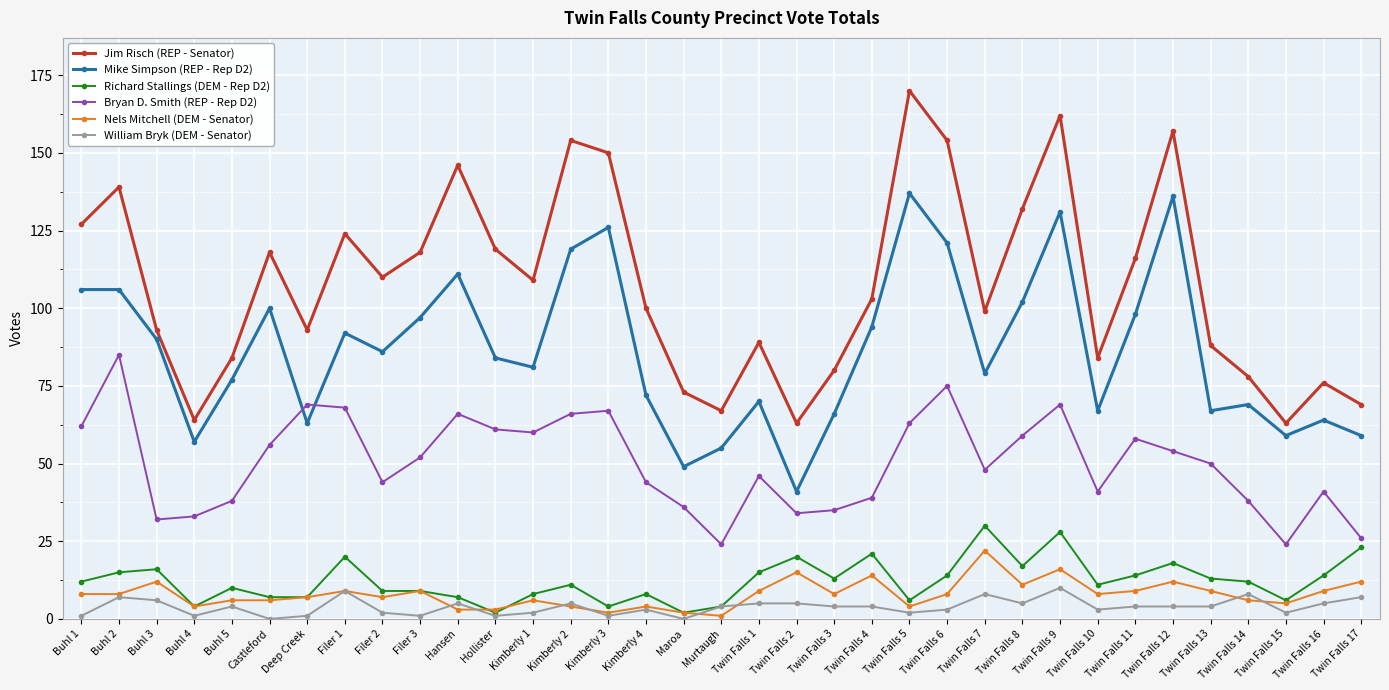

Which series changed the most between Castleford and Twin Falls 9?

Jim Risch (REP - Senator)